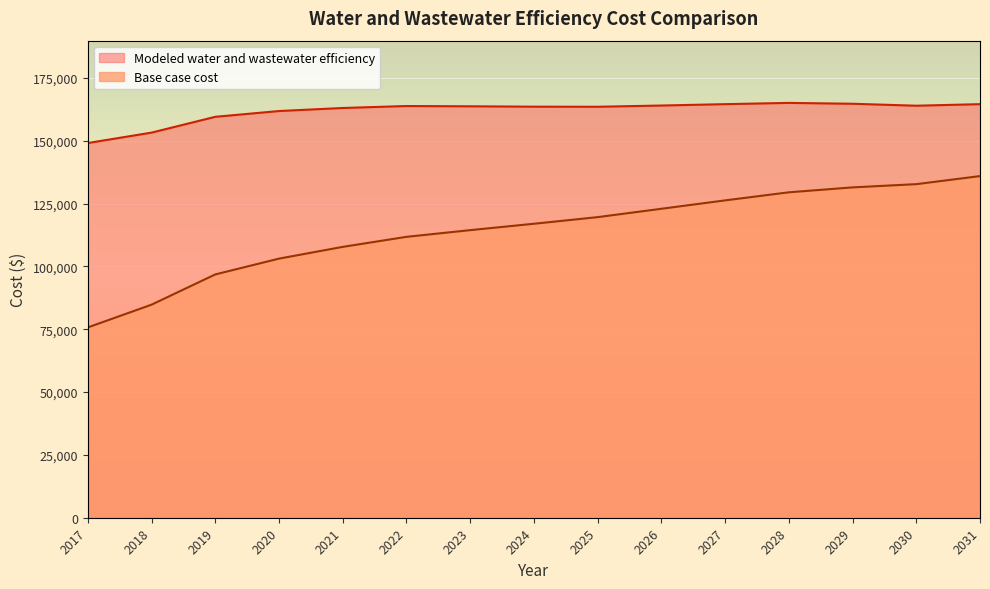

Which series changed the most between 2025 and 2028?

Base case cost